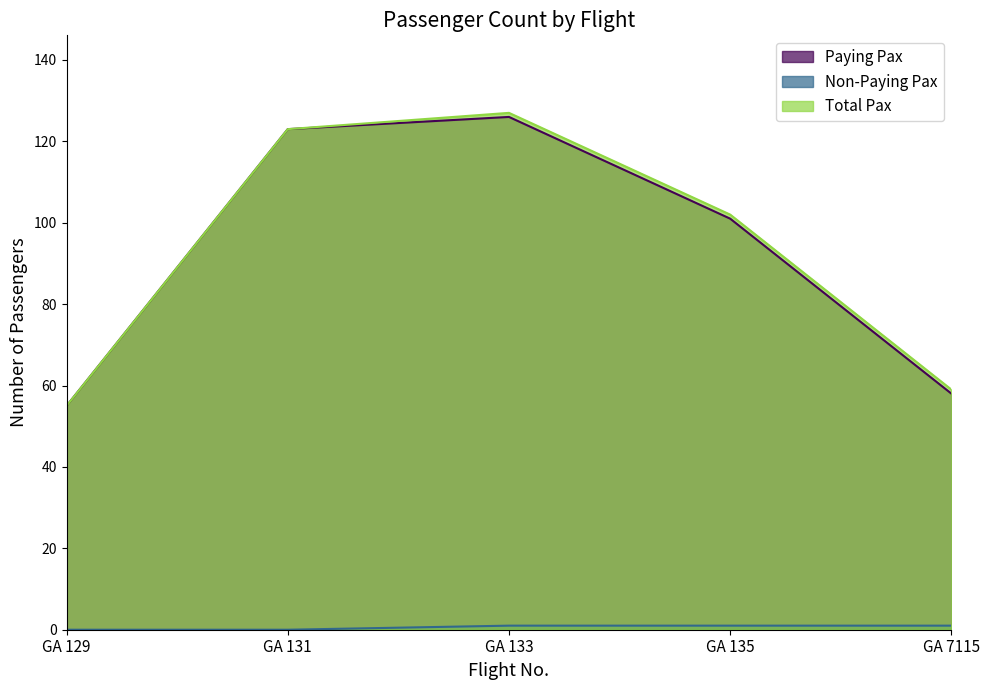

True or false: Non-Paying Pax and Paying Pax cross at least once.

False